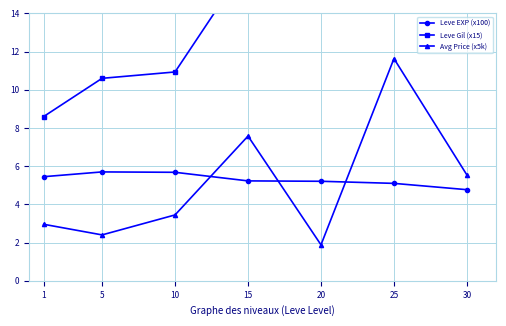

Reading left to right, transcribe all the data shown in this chart.

Leve EXP (x100): 5.5	5.7	5.7	5.2	5.2	5.1	4.8
Leve Gil (x15): 8.6	10.6	10.9	16.7	14.3	17.2	18.5
Avg Price (x5k): 3.0	2.4	3.4	7.6	1.9	11.6	5.5